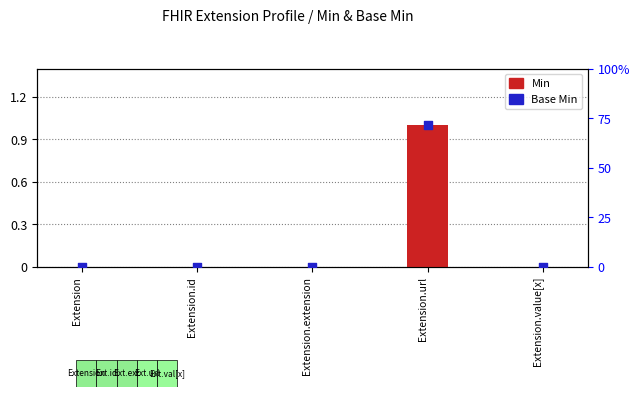

Which series contains the highest Y value?

Min